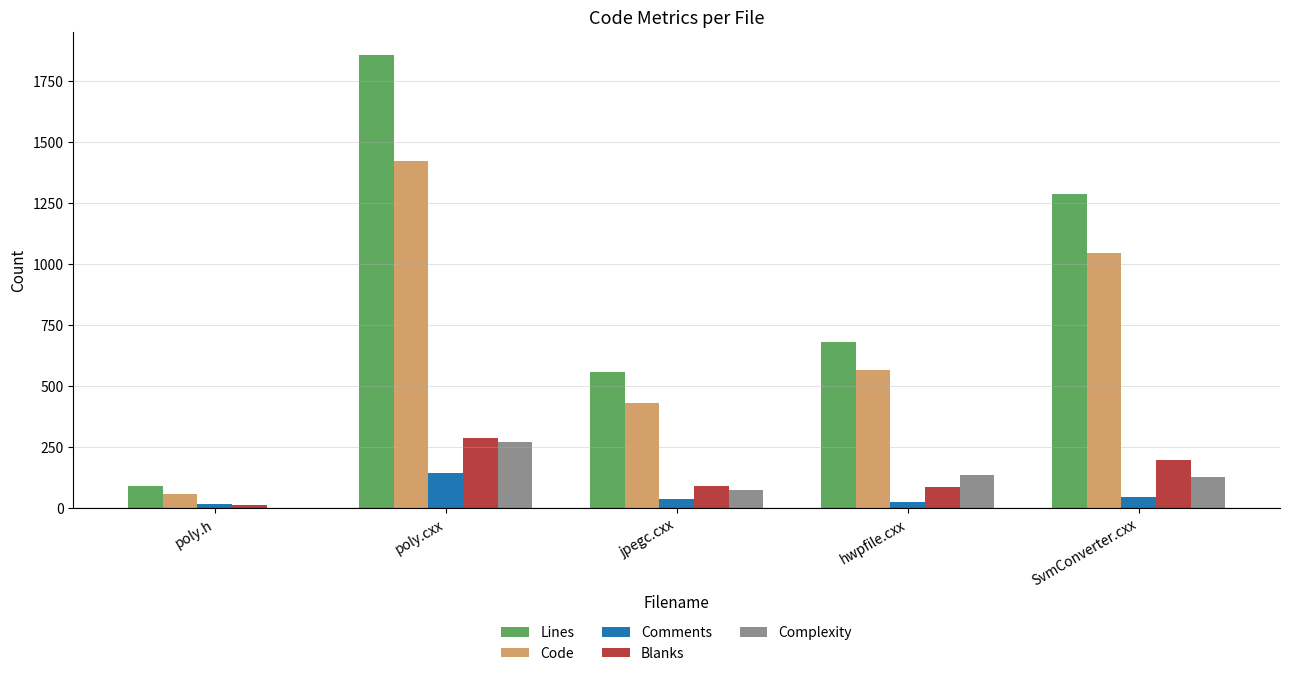

At which category is the sum across all series the highest?

poly.cxx